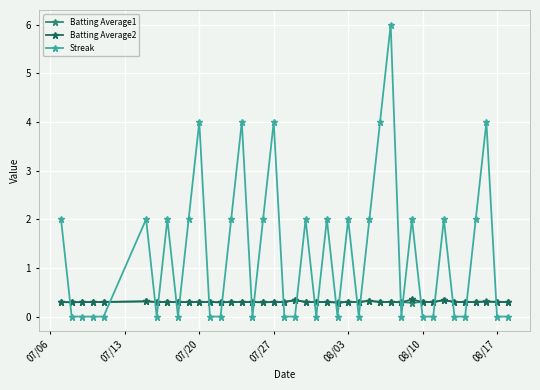

Which series ends up on top after the final intersection of Batting Average2 and Streak?

Batting Average2